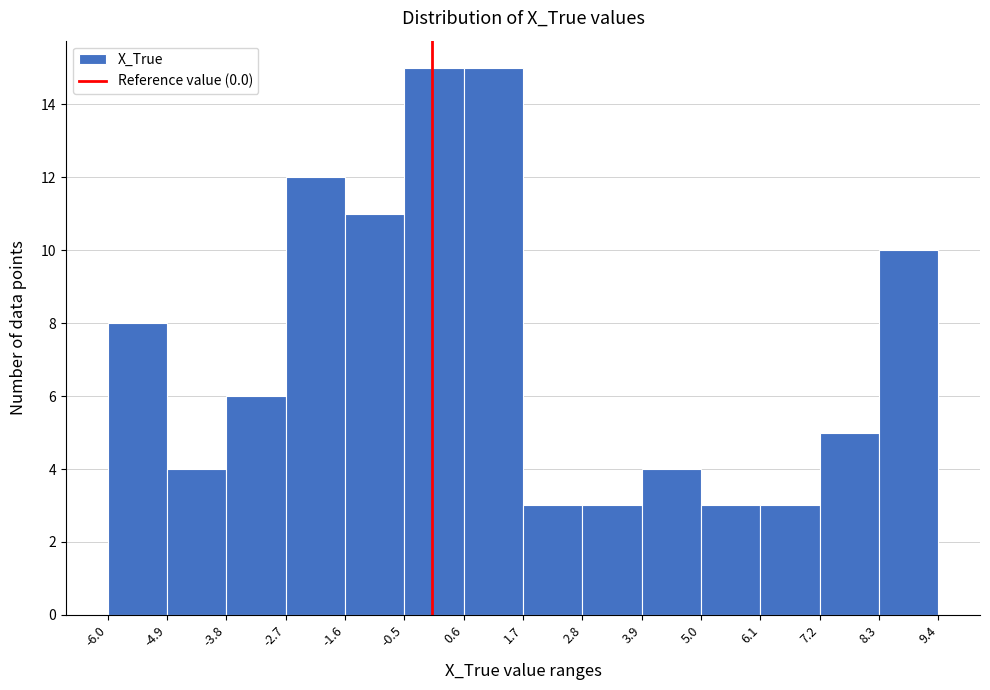

What is the height of the bar covering 5.0 to 6.1 on the x-axis? The values are not printed on the chart, so give them approximately, as read against the axis.

3